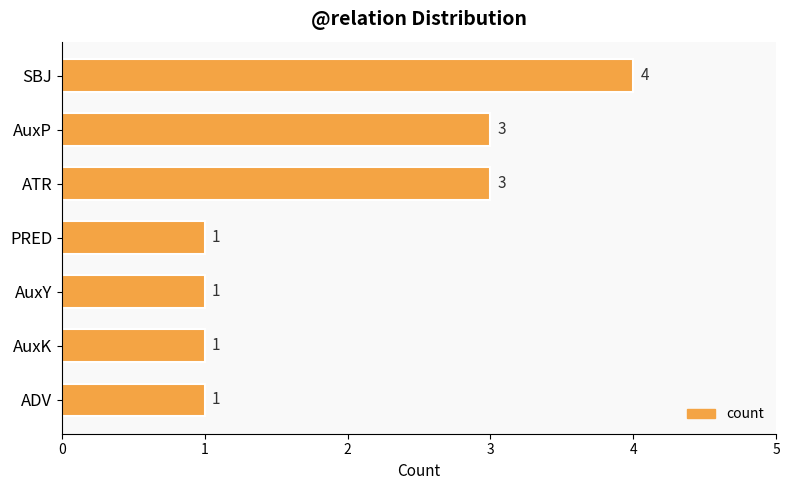

What is the difference between the second highest and second lowest values?

2